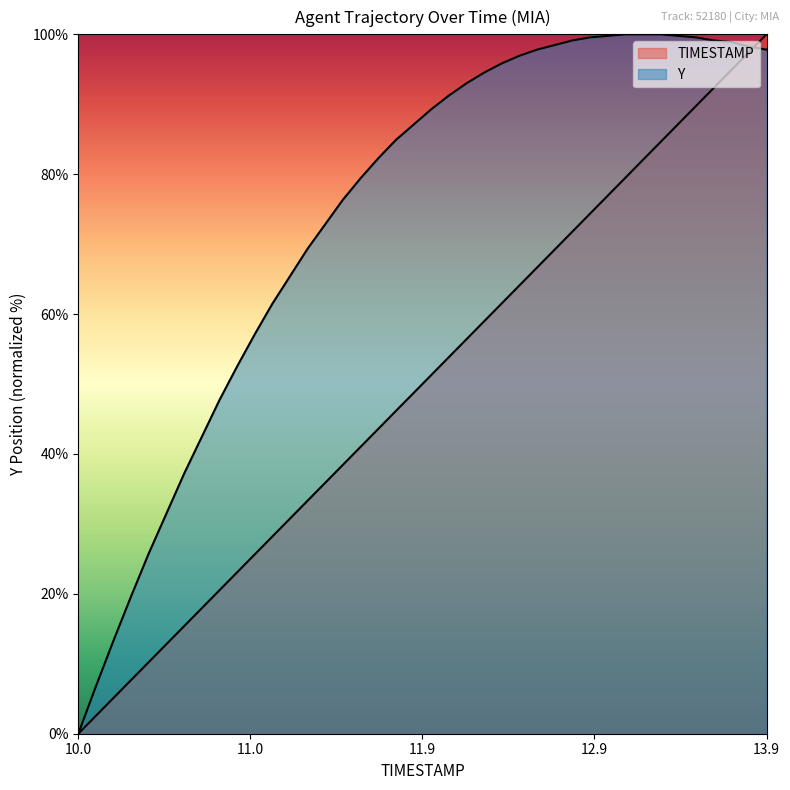

How many lines are shown in the chart?

2